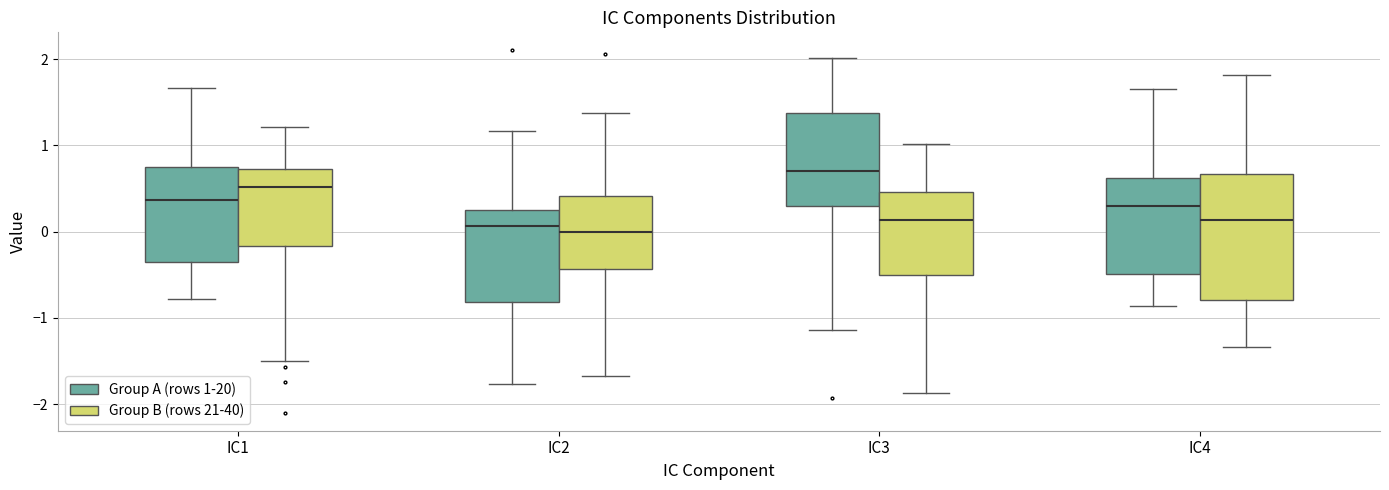

Which box is the tallest, from its lower edge to its upper edge?

IC4 (Group B (rows 21-40))